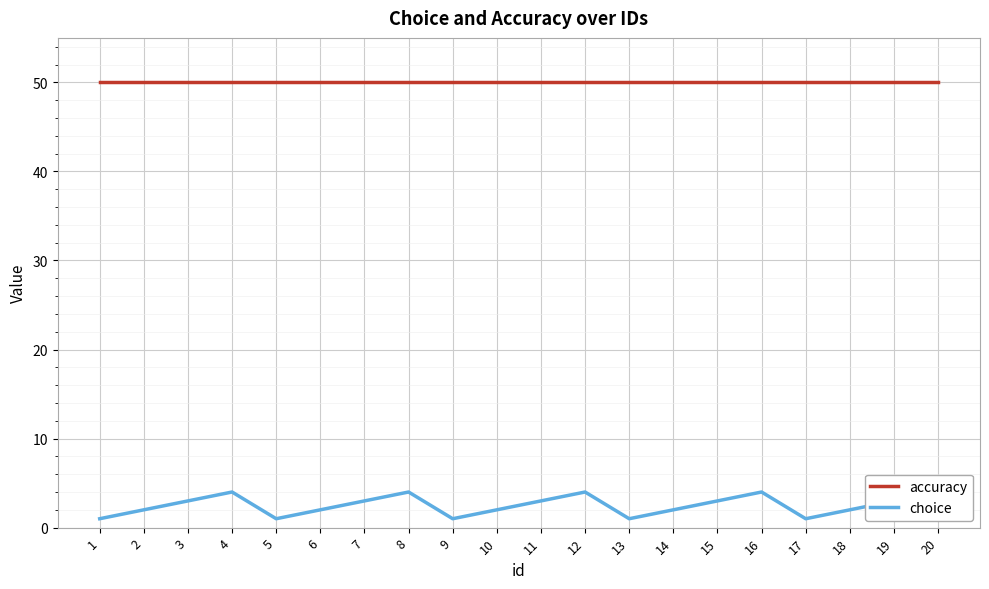

Count the choice values in the range 2 to 4.

15